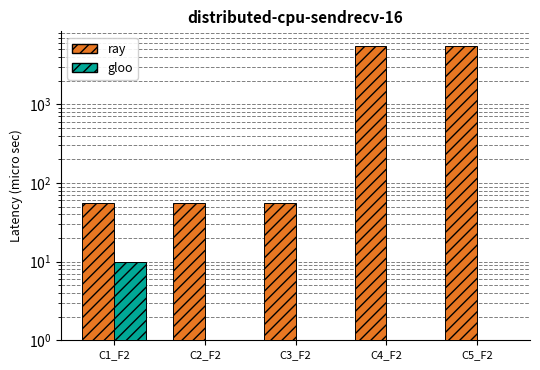

Reading right to left, what are all the values shown in this chart?

ray: C5_F2=5500.8	C4_F2=5500.8	C3_F2=55.8	C2_F2=55.8	C1_F2=55.8
gloo: C5_F2=1.0	C4_F2=1.0	C3_F2=1.0	C2_F2=1.0	C1_F2=10.0